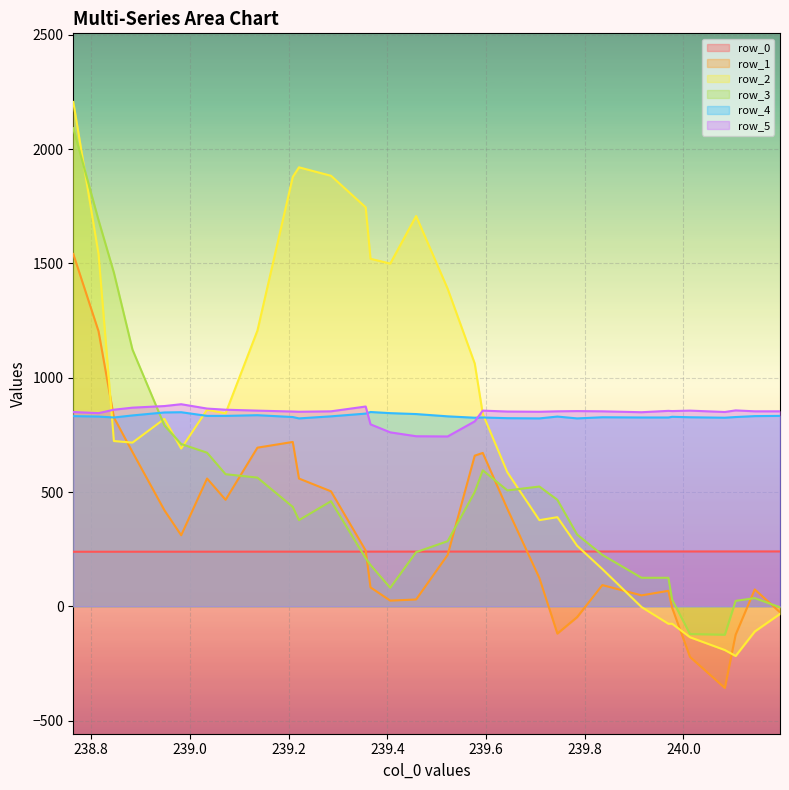

The row_0 series shows 404.8 at 18. True or false?

False